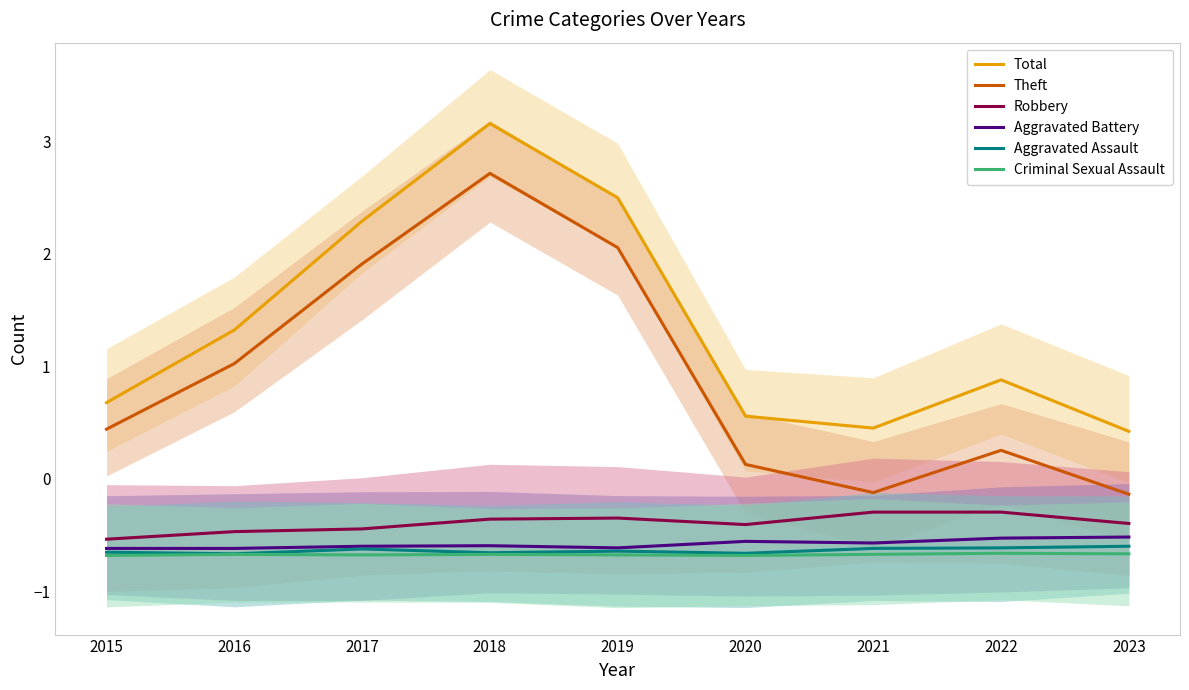

Rank the categories by Robbery value from lowest to highest.

2015, 2016, 2017, 2020, 2023, 2018, 2019, 2021, 2022